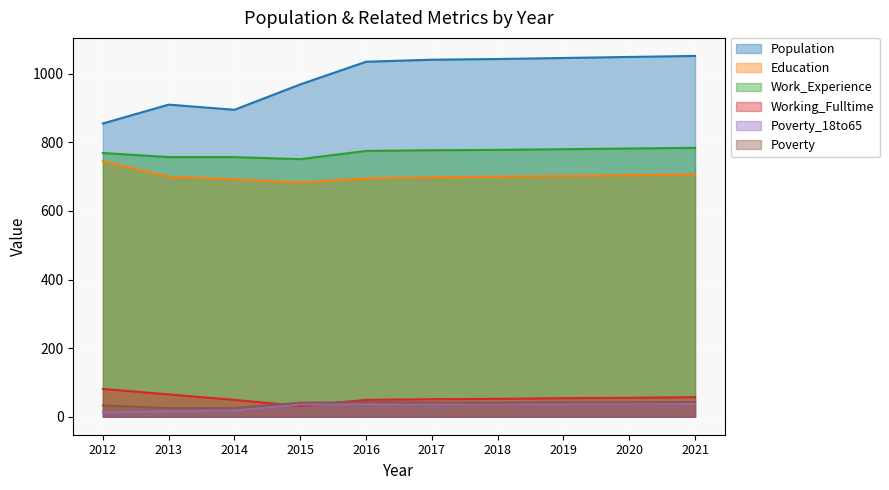

Does the chart display data point markers on the line(s)?

No